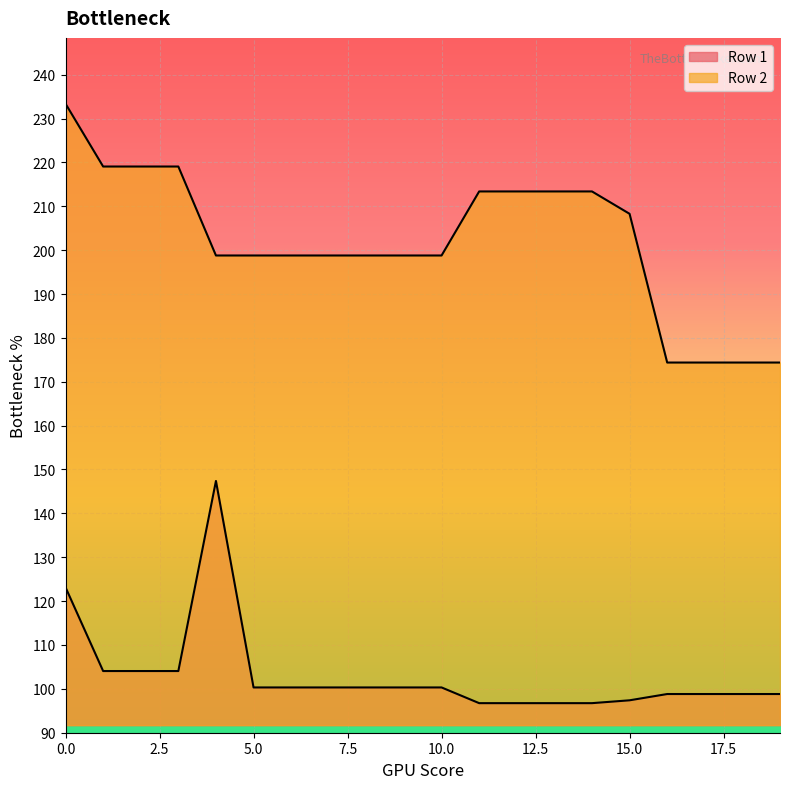

True or false: Row 1 and Row 2 cross at least once.

False